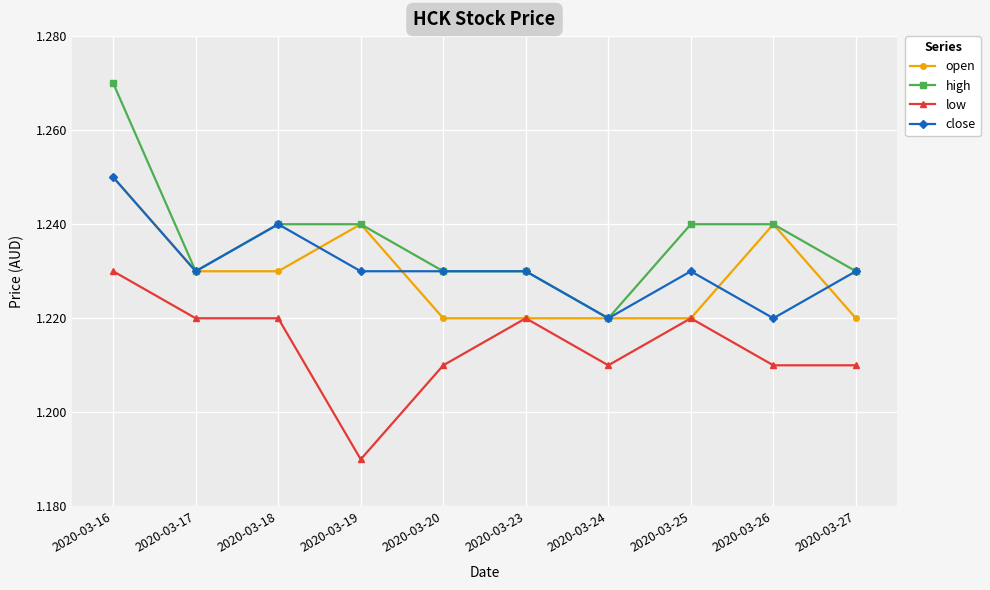

True or false: high and low cross at least once.

False